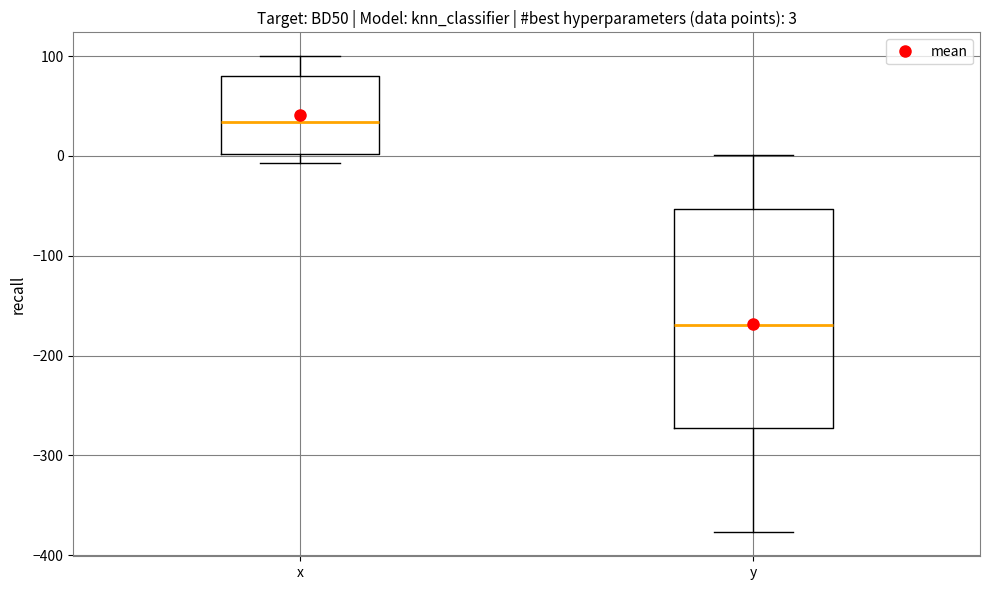

Comparing the boxes themselves (not the whiskers), which one is the tallest?

y